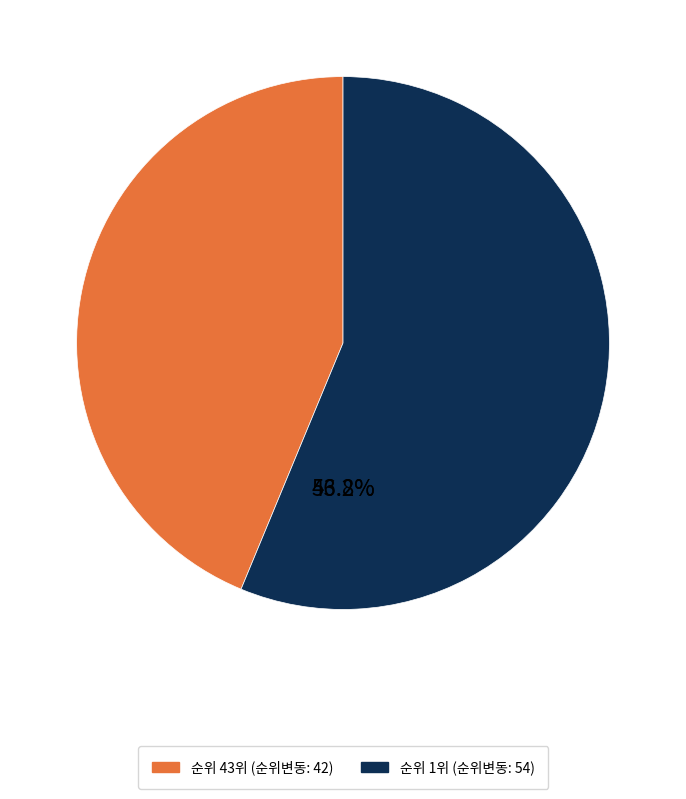

To the nearest percent, what portion does 1 represent?

56%